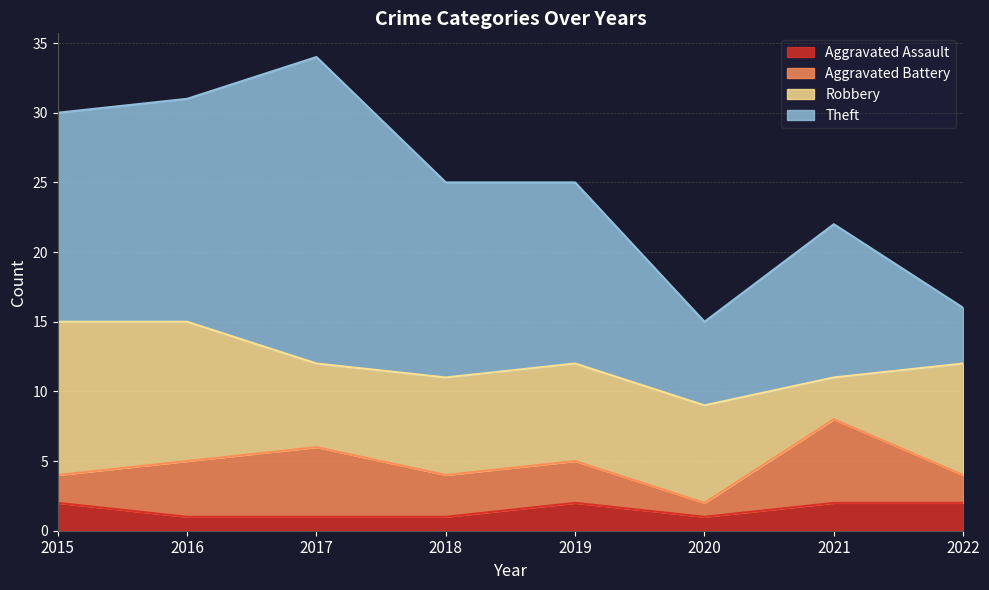

What is the difference between the maximum and second lowest values in the Robbery series?

5